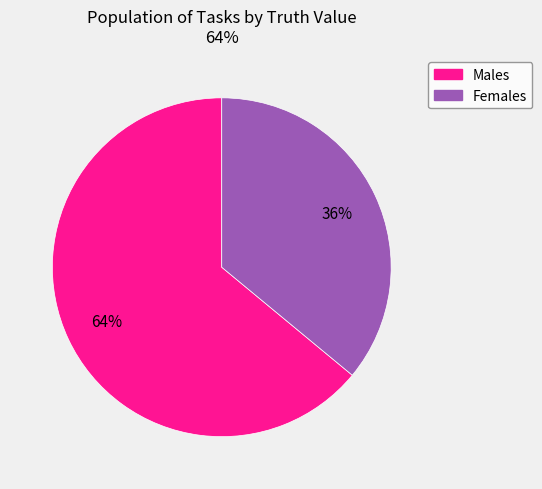

Does any single category account for the majority?

Yes